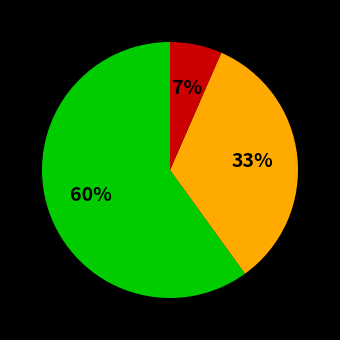

Is there any slice that represents more than half of the pie?

Yes